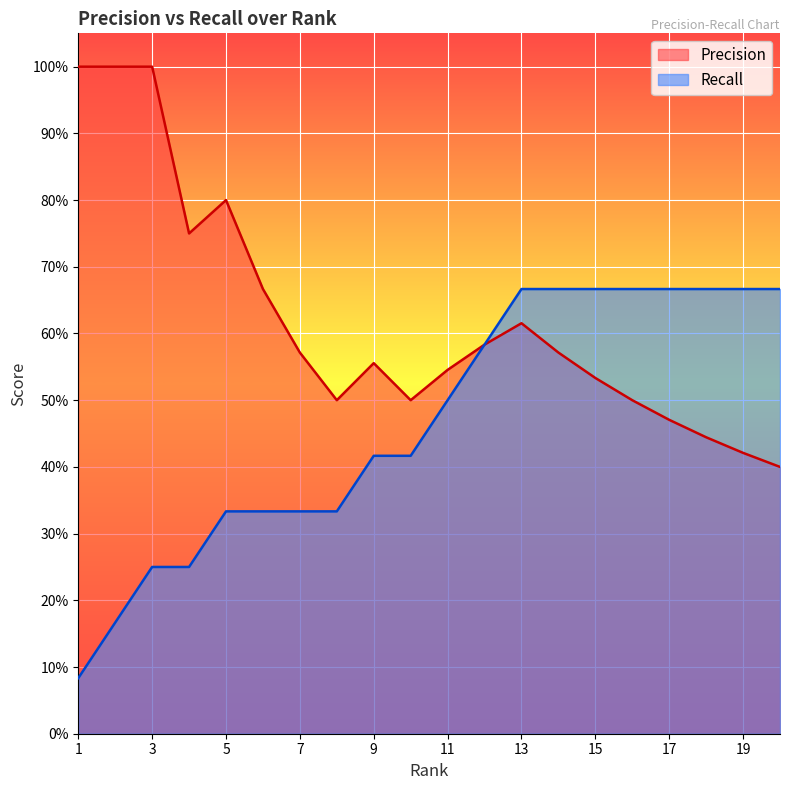

What is the highest value of the Precision series?

1.0